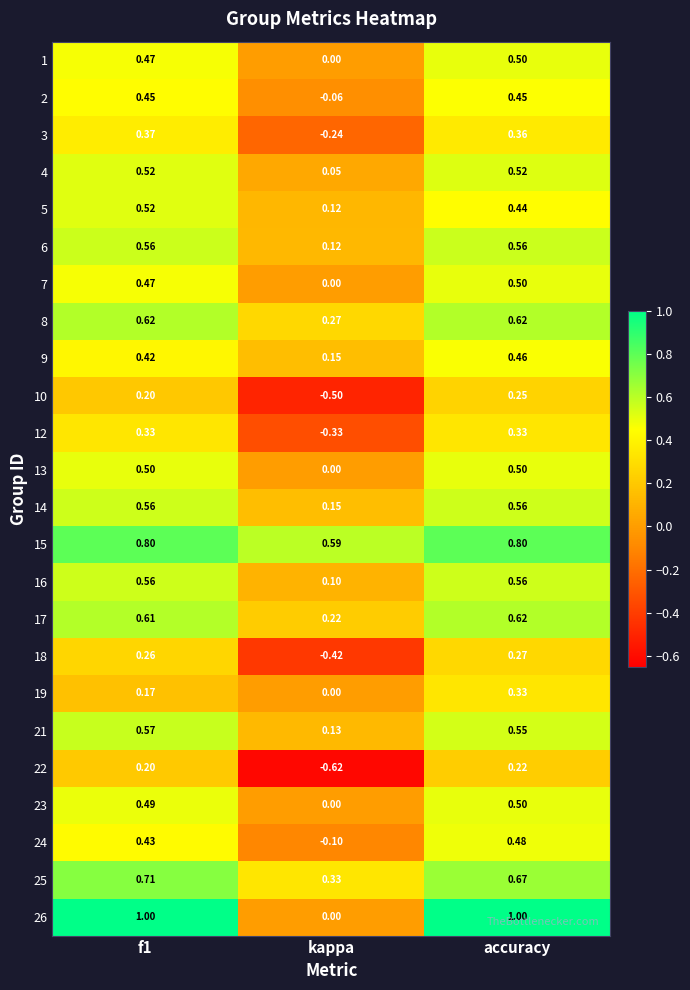

What is the maximum value shown in the chart?

1.0